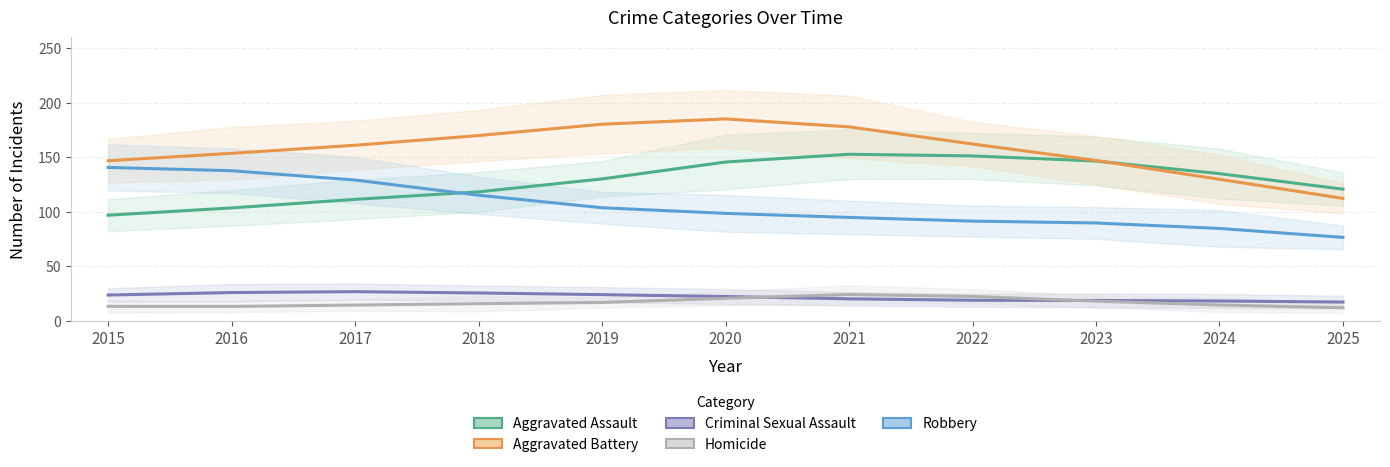

Which series has the largest total across all categories?

Aggravated Battery